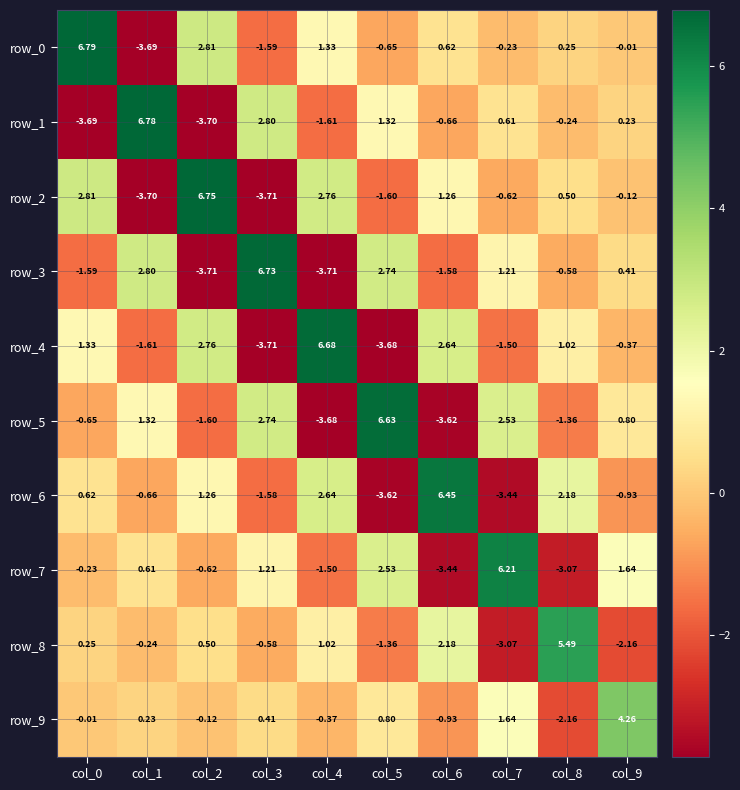

Between col_3 and col_9, which series saw the biggest shift?

row_3